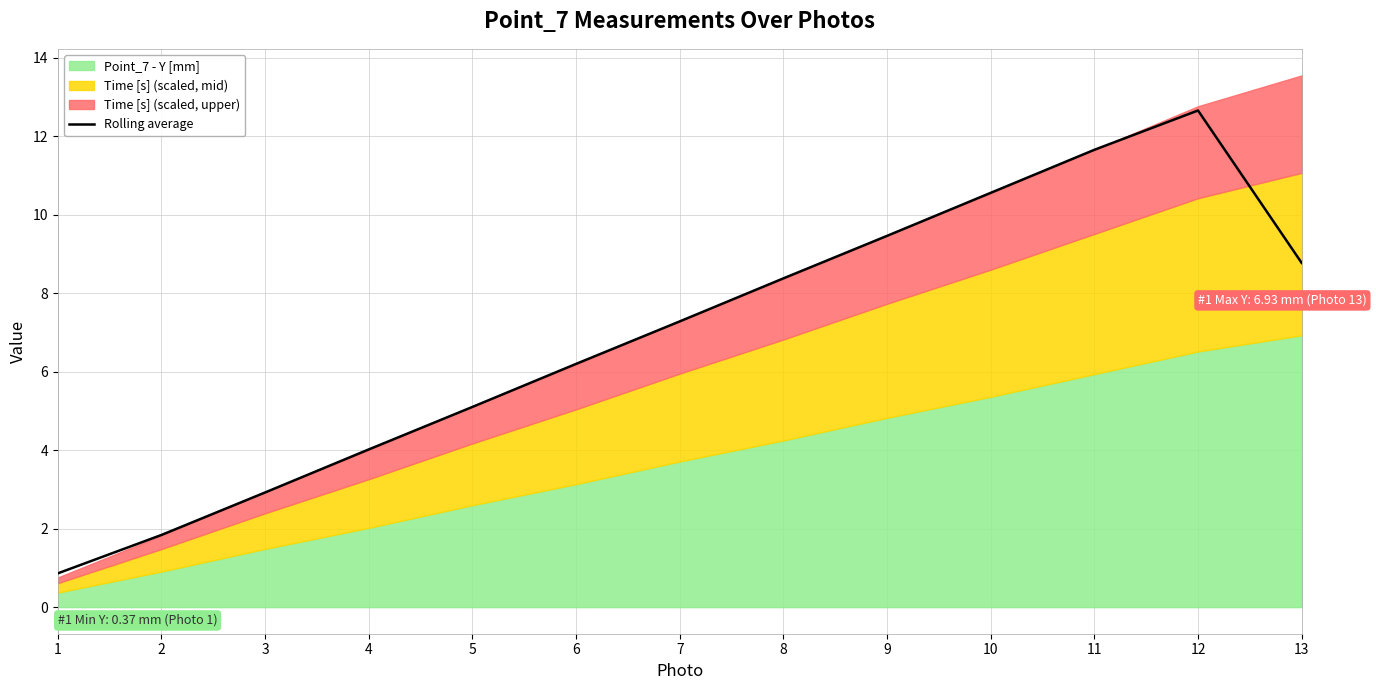

Rank the categories by Rolling average value from highest to lowest.

12, 11, 10, 9, 13, 8, 7, 6, 5, 4, 3, 2, 1